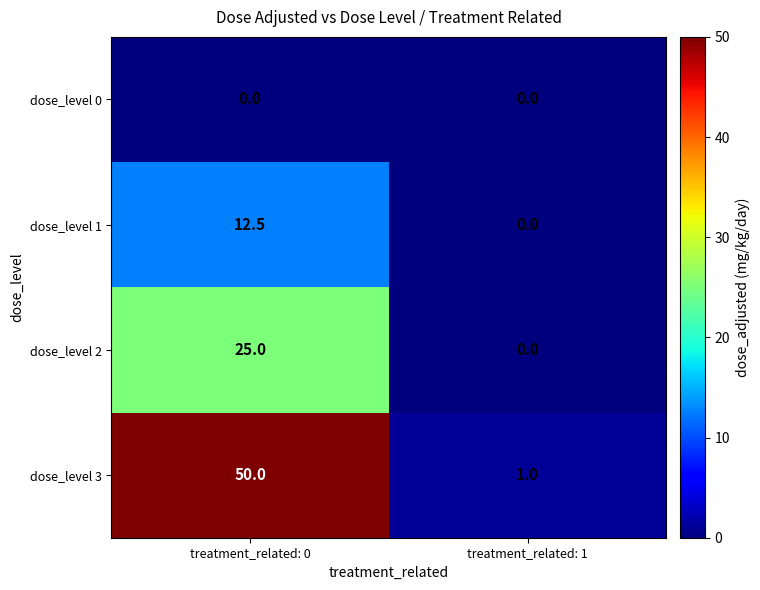

At which label does dose_level 3 reach its minimum?

treatment_related: 1